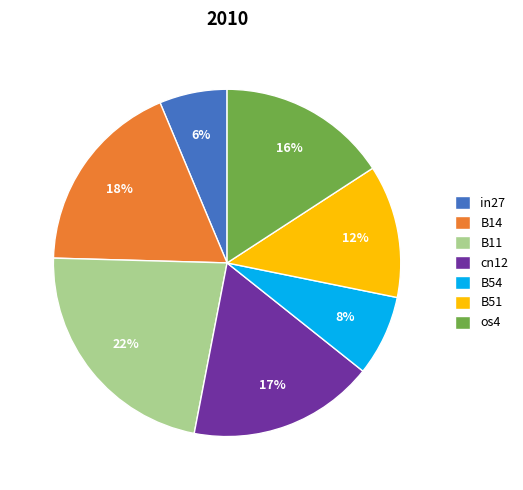

To the nearest percent, what is the difference between the largest and smallest slice percentages?

16%